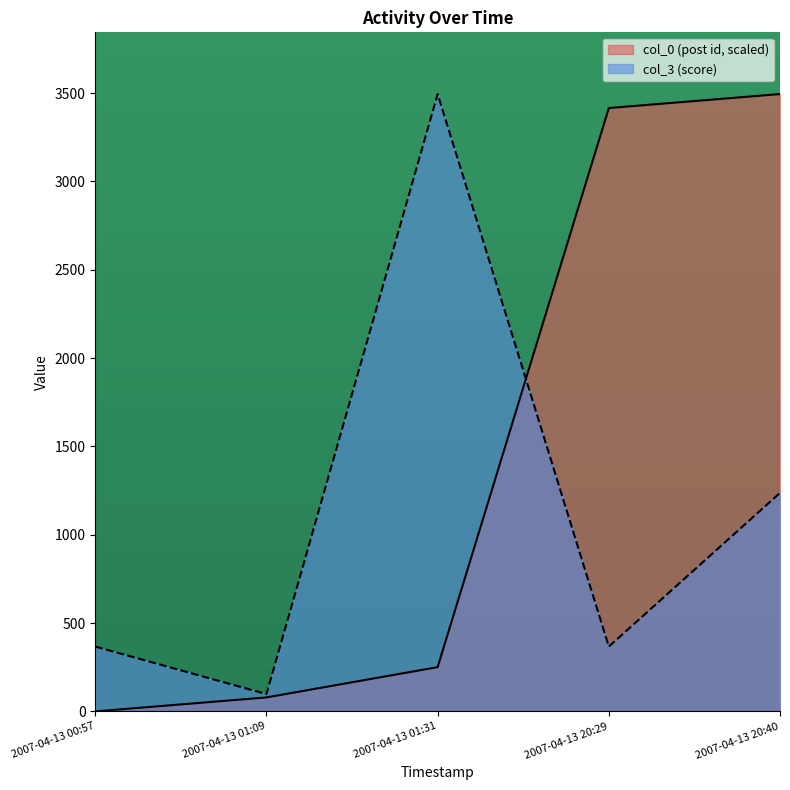

What is the label of the 1st point from the right?

2007-04-13 20:40